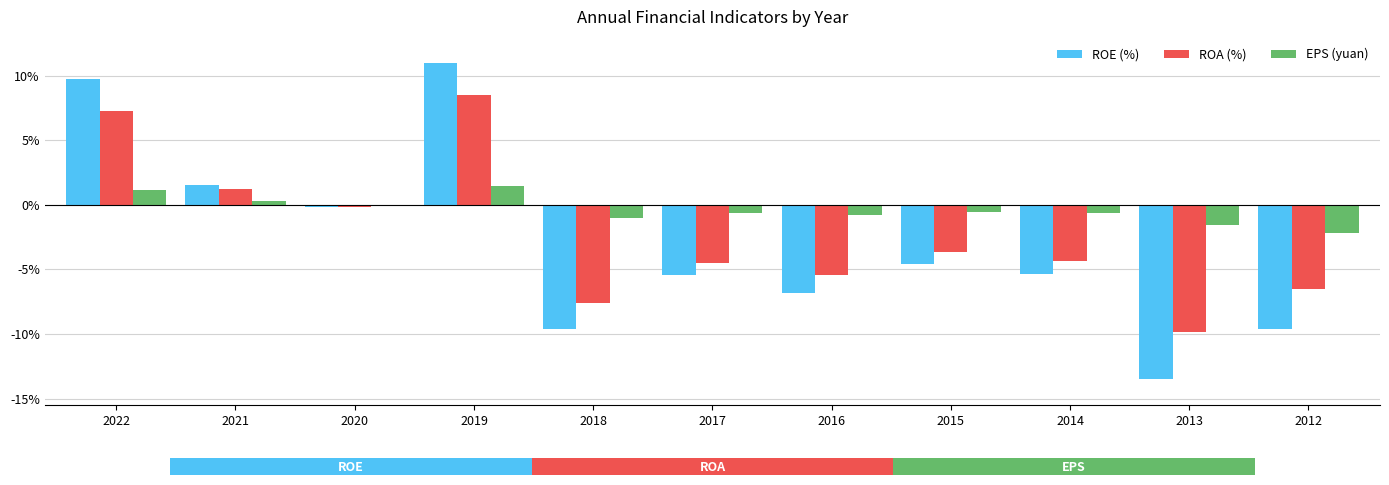

What is the sum of the ROE (%) values at 2022 and 2016?

2.9